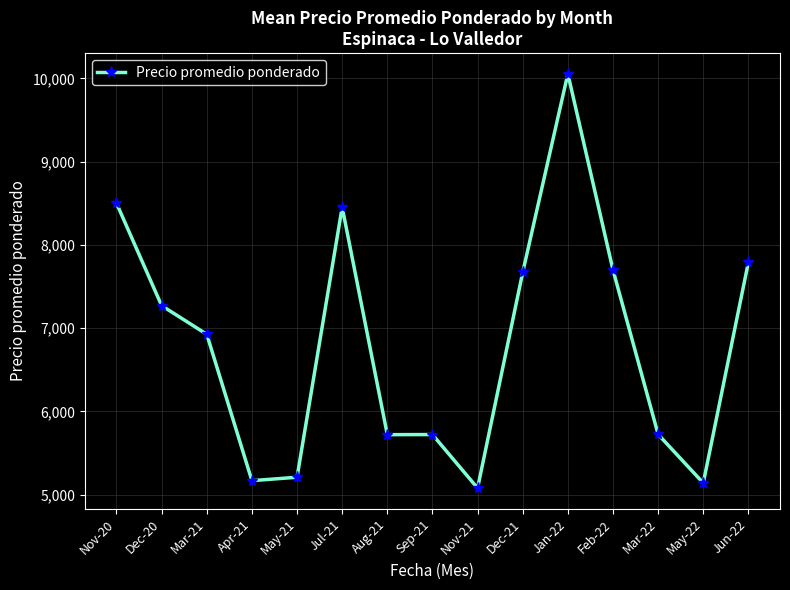

What is the sum of the values at Feb-22 and Dec-20?

14967.5